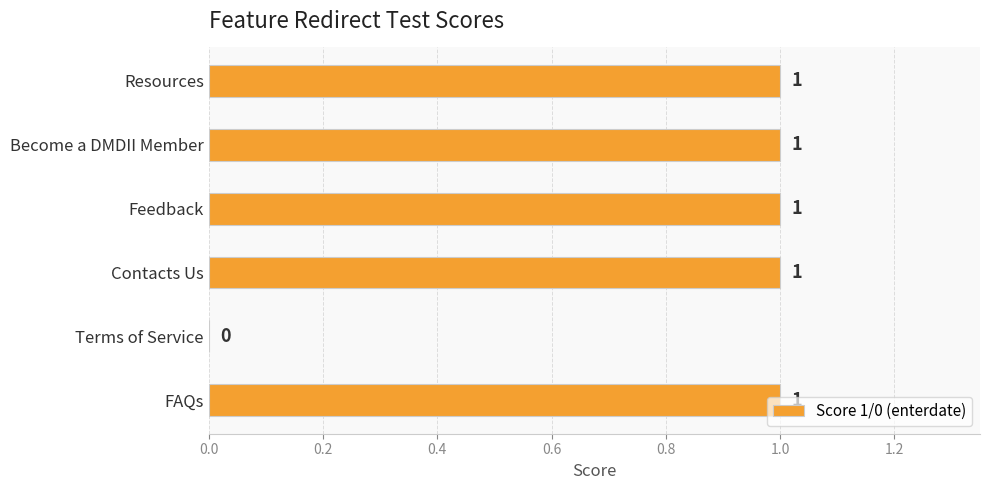

True or false: the data shows 1 at Contacts Us.

True